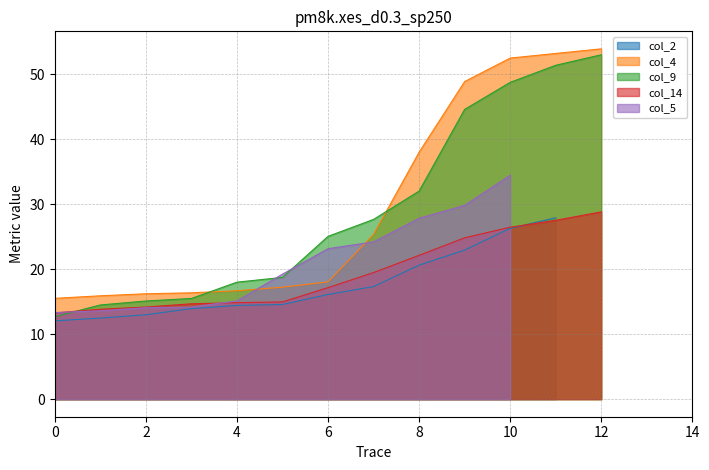

After their last crossing, which series has the higher values: col_4 or col_9?

col_4